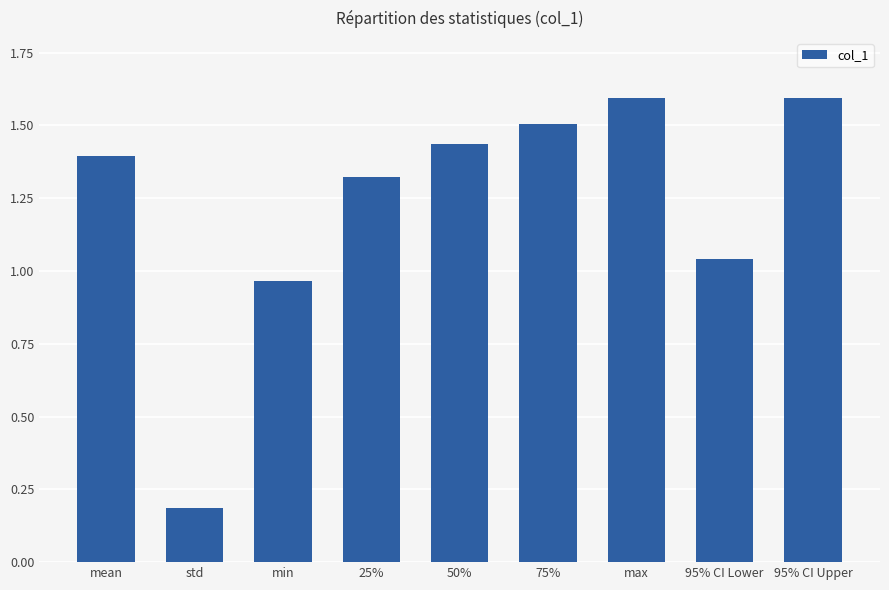

How many distinct data groups are displayed?

1